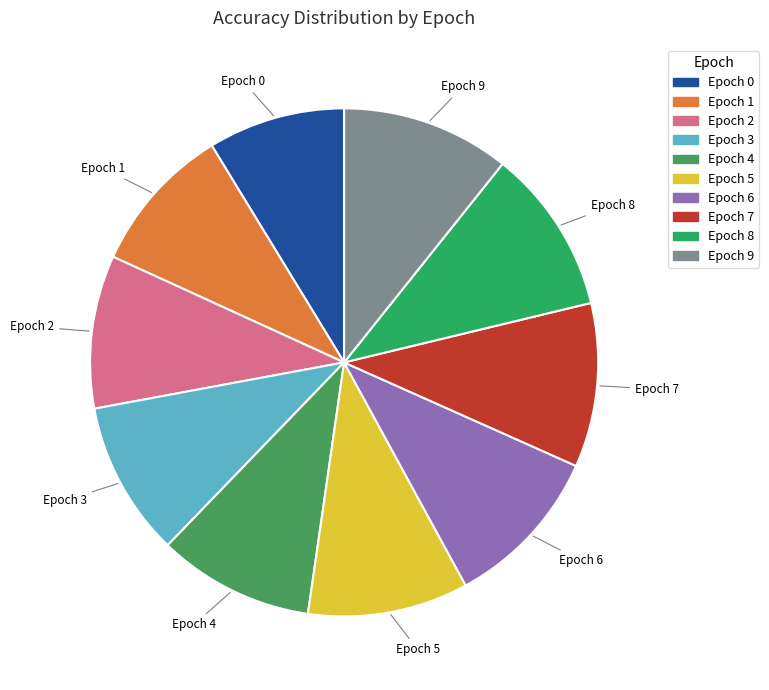

How many segments does this pie chart have?

10